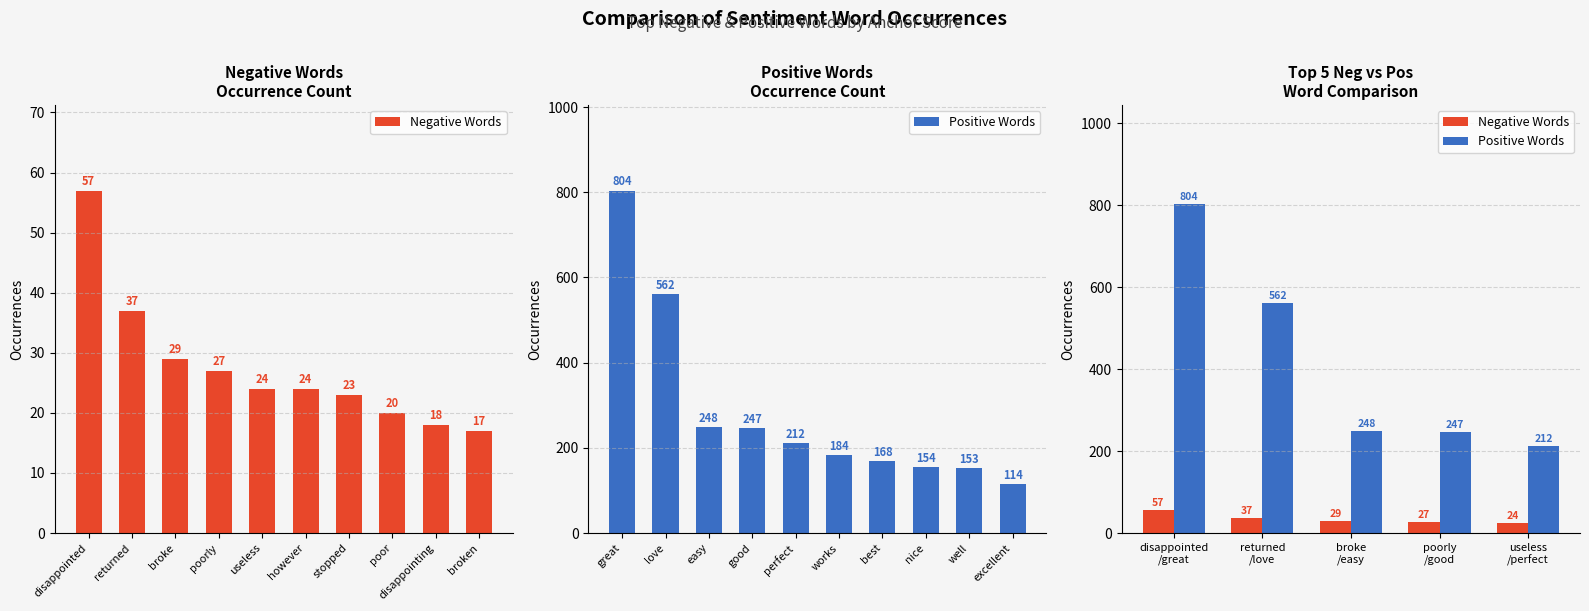

Between useless /perfect and broke /easy, which is larger?

broke /easy